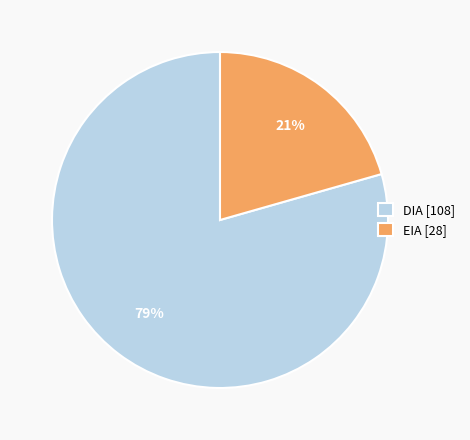

What percentage is the EIA [28] slice, to the nearest percent?

21%